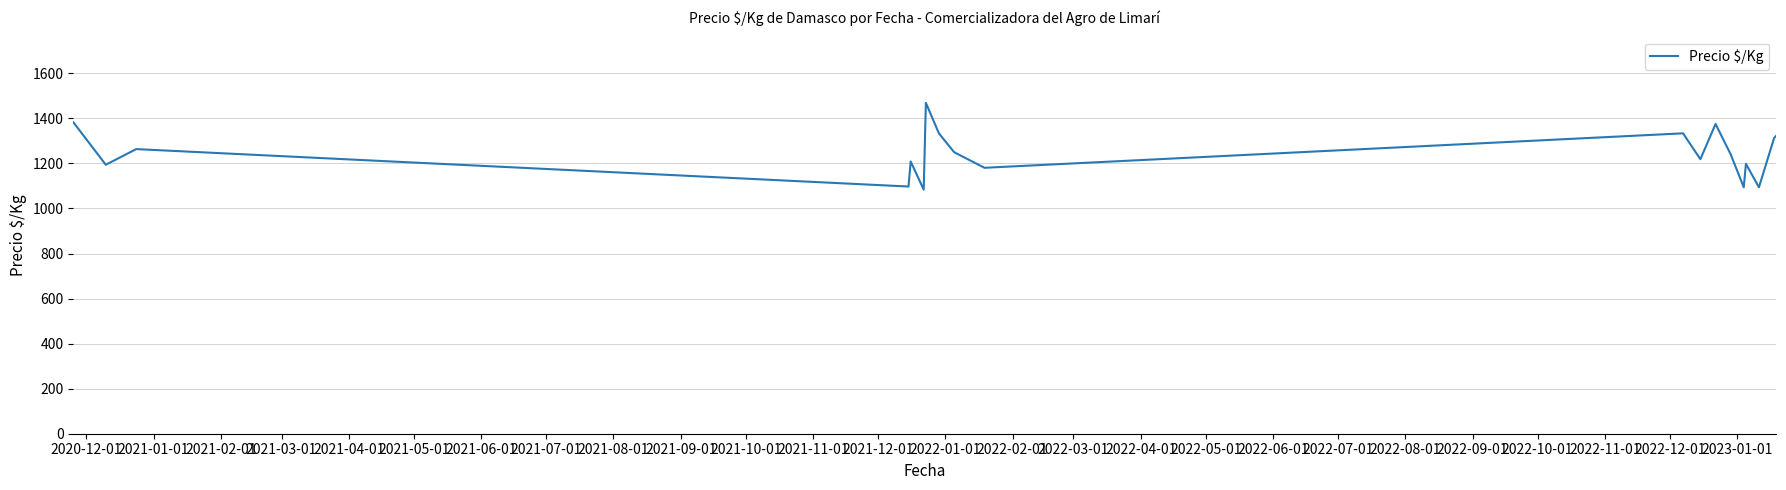

What is the difference between the maximum and minimum values?

385.5